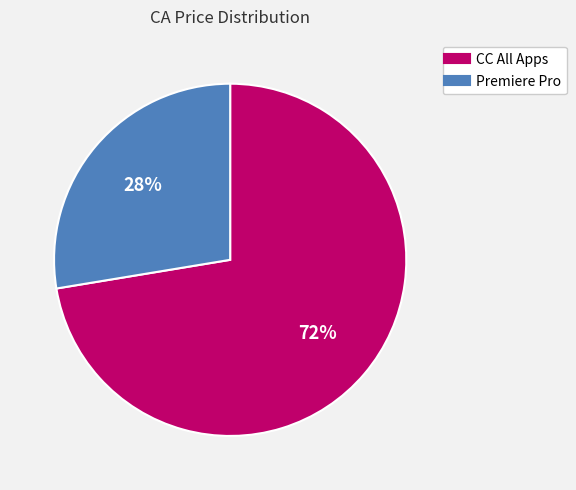

Is there any slice that represents more than half of the pie?

Yes